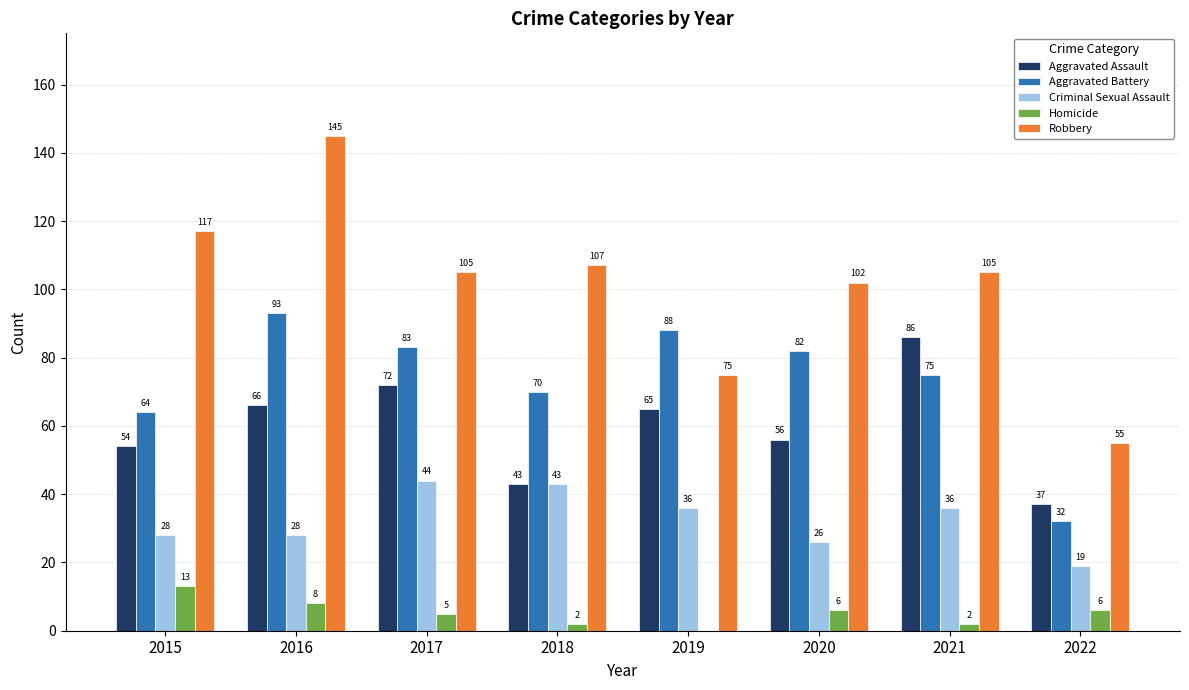

The value of Criminal Sexual Assault at 2019 is 36. True or false?

True